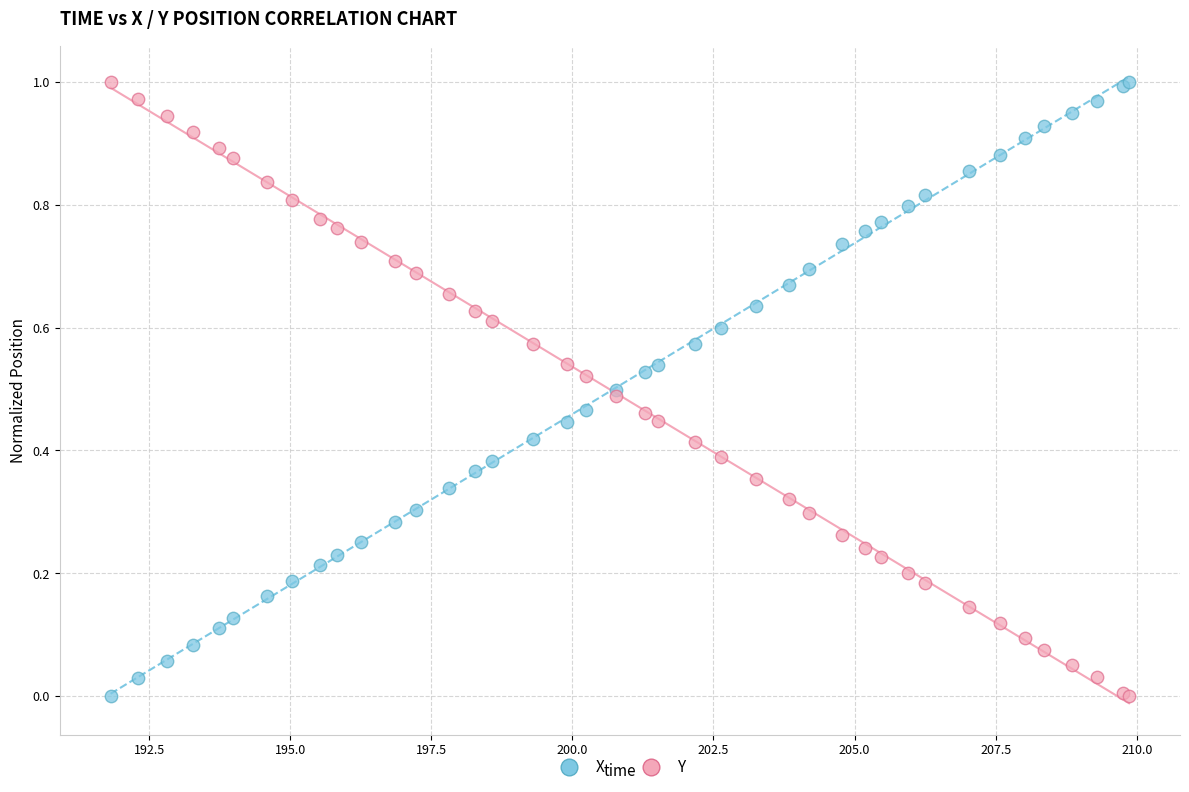

What is the X range (max minus min) for the scatter plot?

18.0